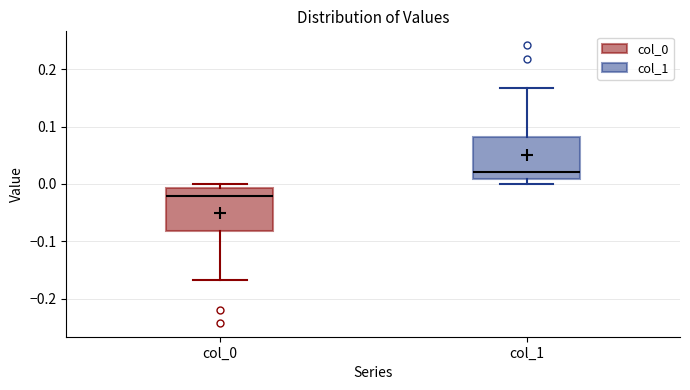

Reading left to right, read every box against the y-axis: the position of its median line, the range the box covers, and the ends of its whiskers. The values are not printed on the chart, so give them approximately, as read against the axis.

col_0: median -0.02, box -0.08 to -0.01, whiskers -0.17 to 0.00
col_1: median 0.02, box 0.01 to 0.08, whiskers 0.00 to 0.17